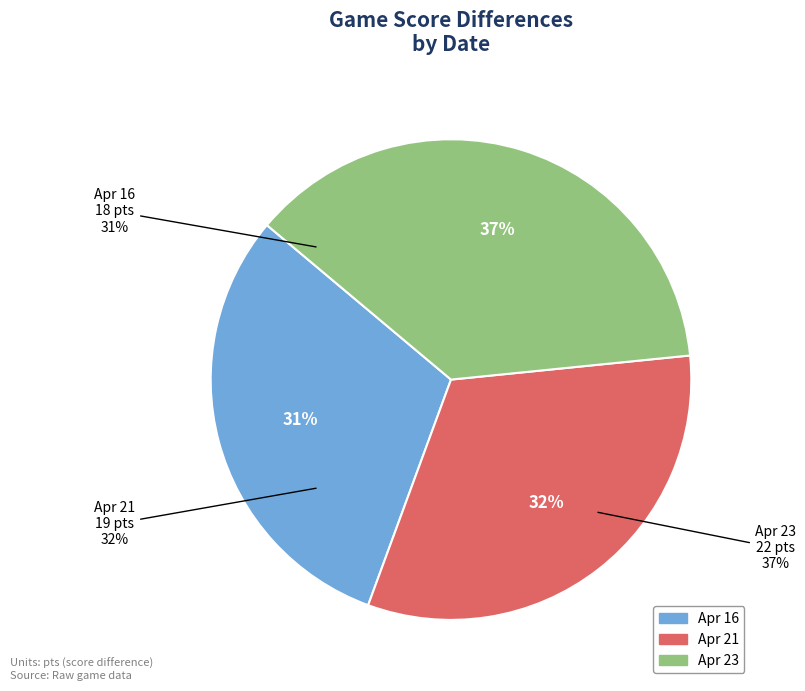

What percentage is the Apr 21 slice, to the nearest percent?

32%